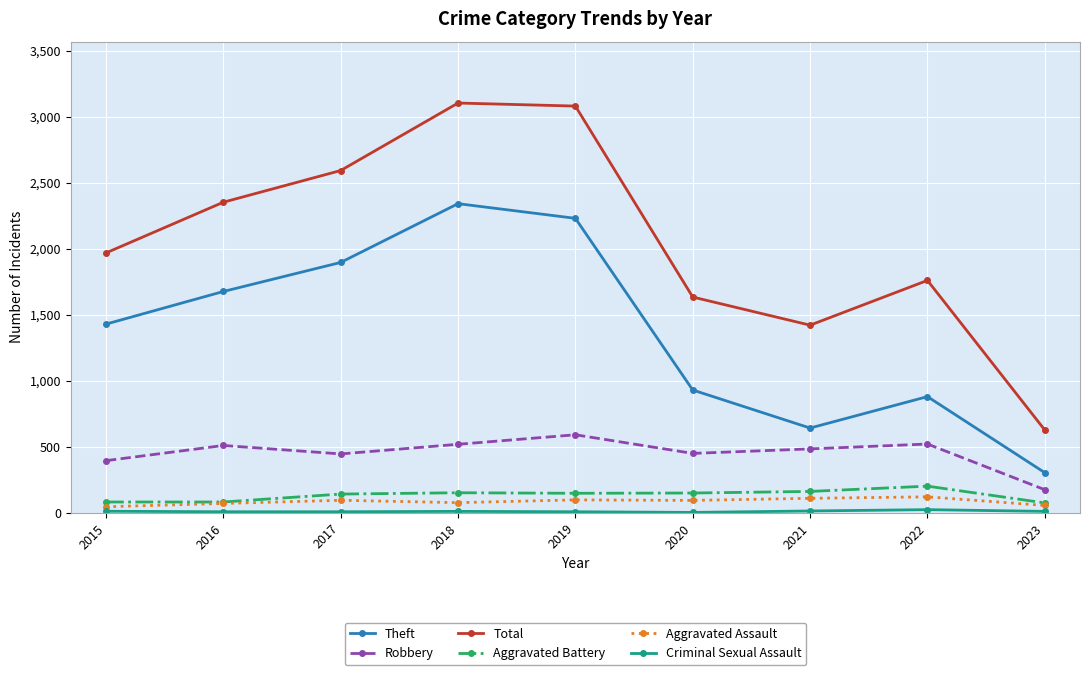

The Theft series shows 2274 at 2016. True or false?

False